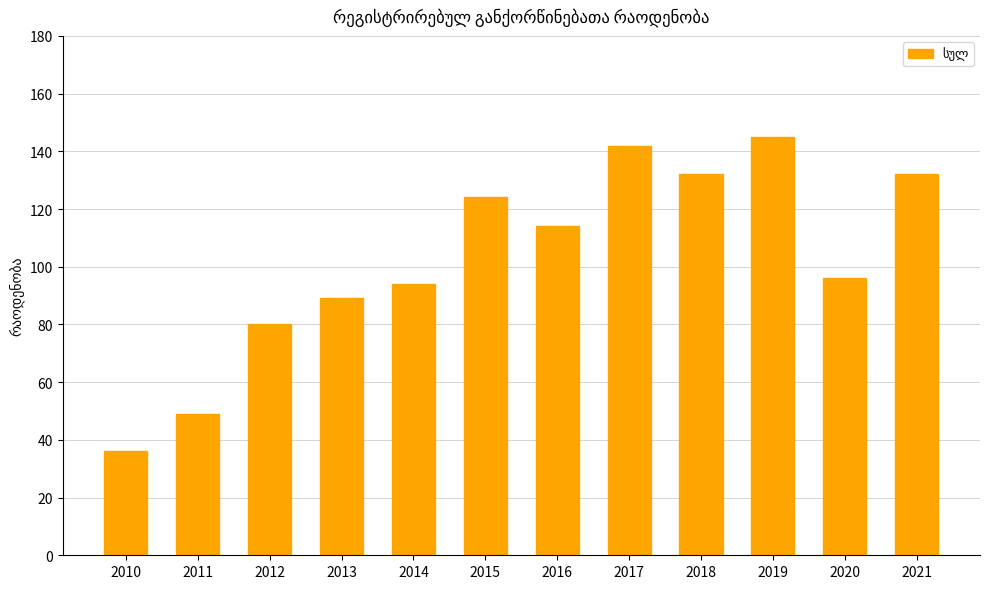

Count the number of categories in the chart.

12